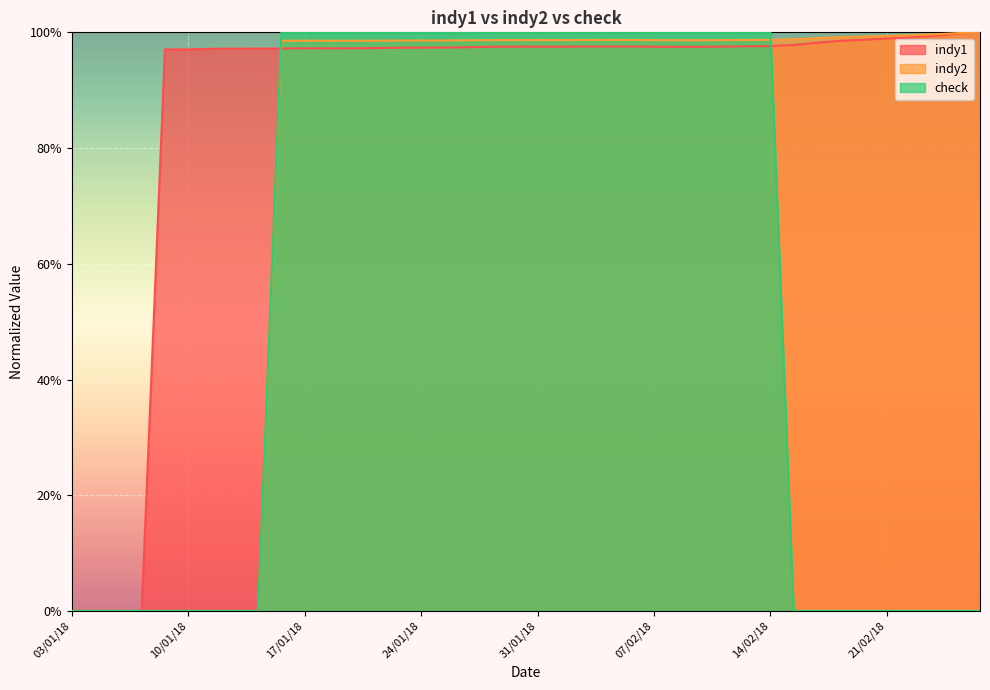

Which label corresponds to the smallest value in the chart?

03/01/18